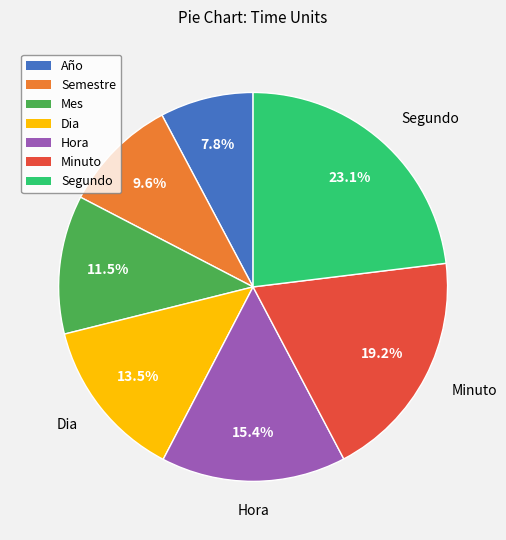

Is the sum of Hora and Semestre greater than half?

No